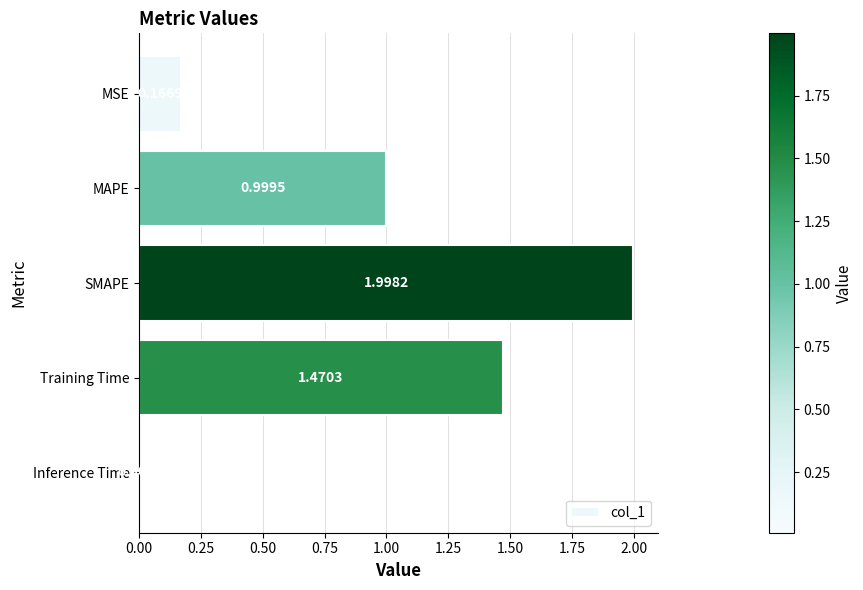

Which category has the lowest value across all series?

Inference Time